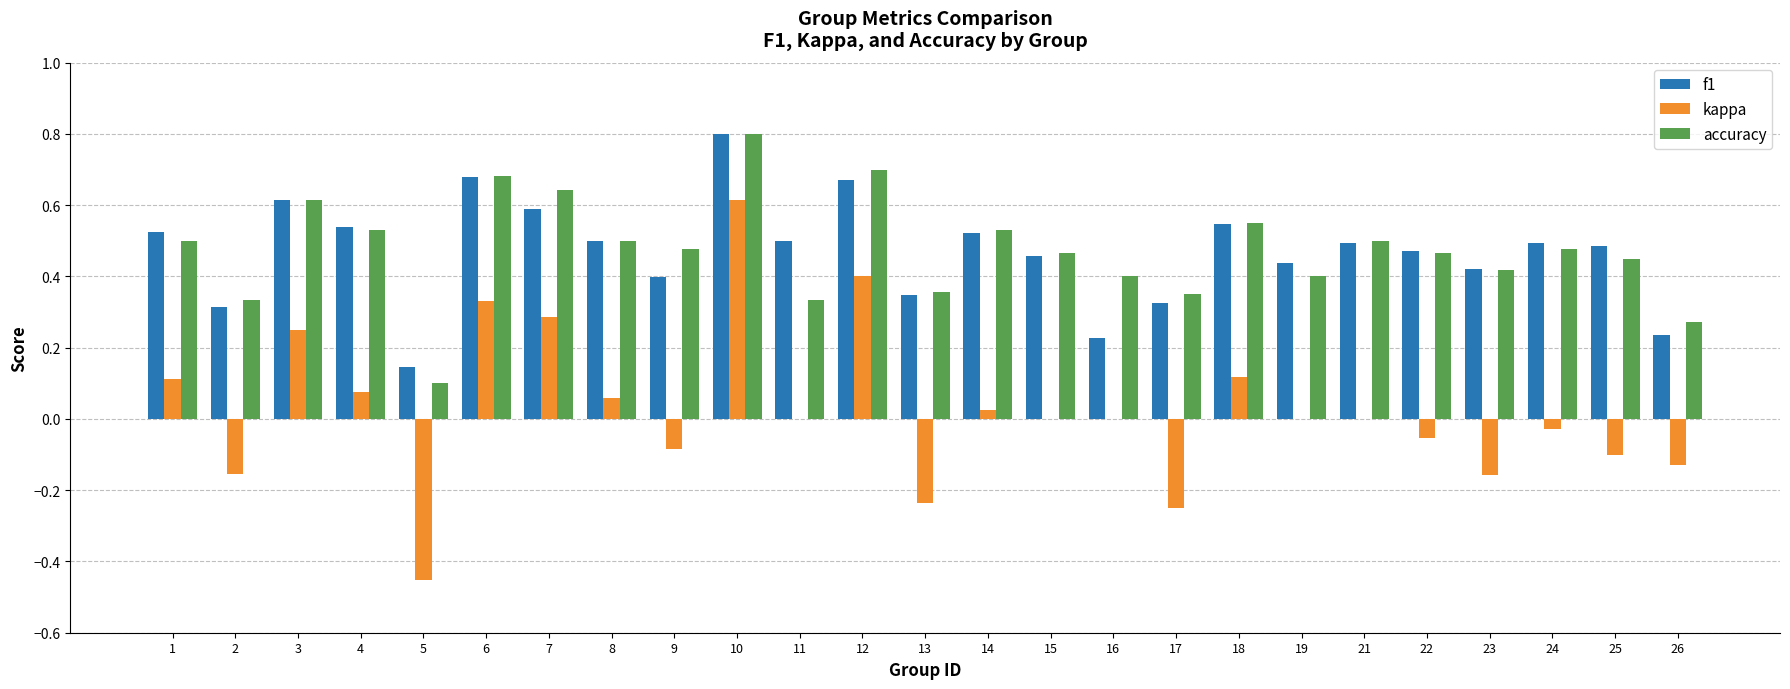

Is the value of kappa at 3 greater than the value of accuracy at 1?

No